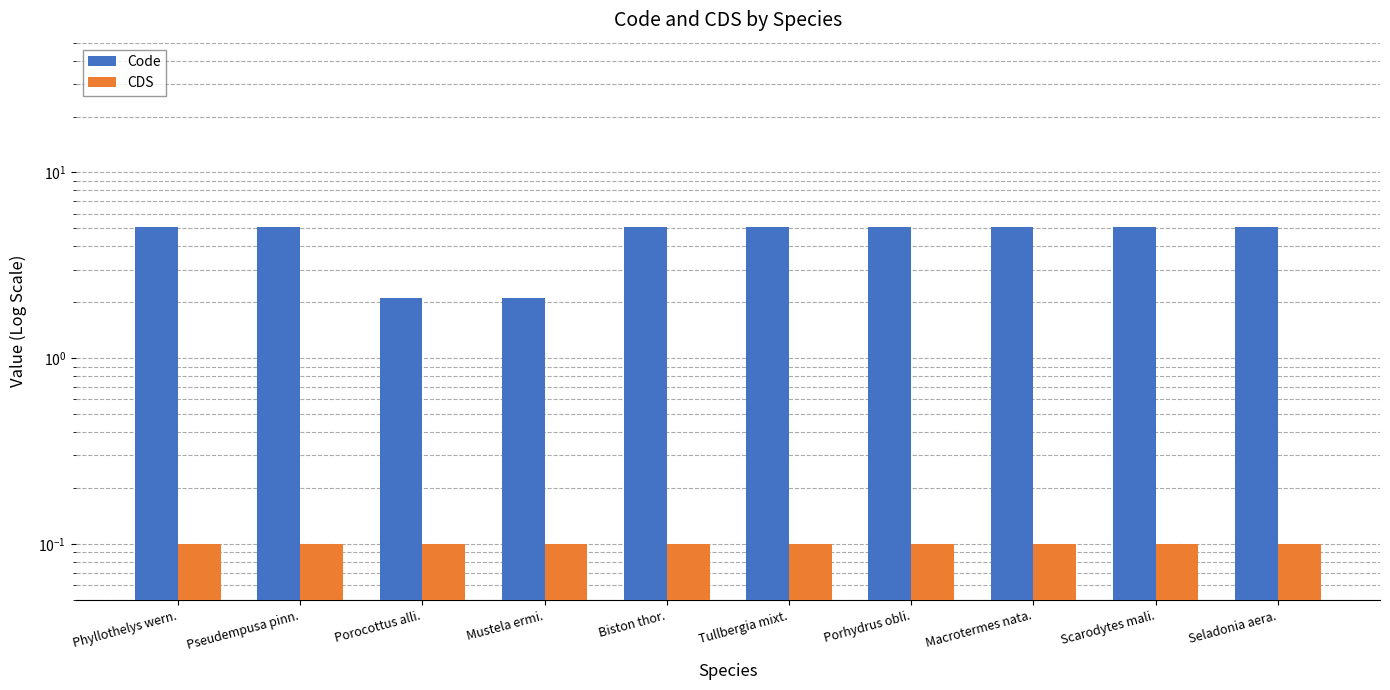

Count the number of data series in this chart.

2